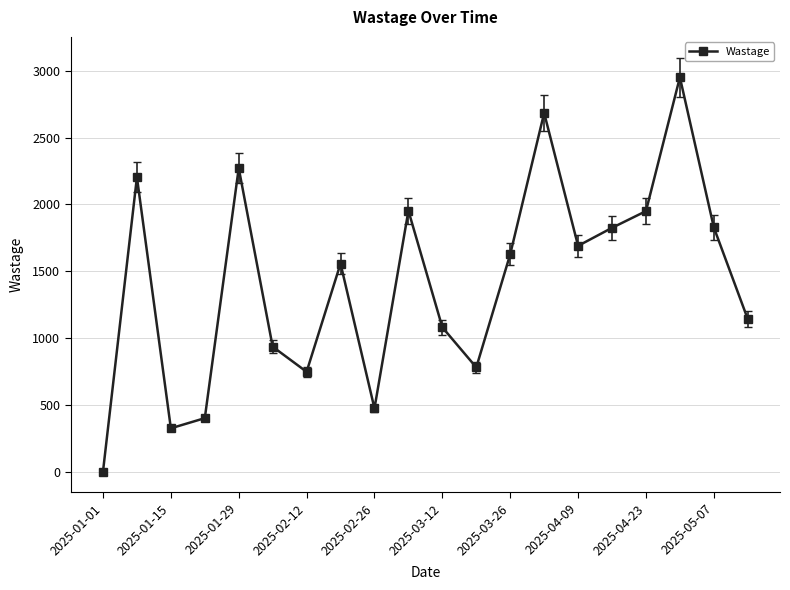

What is the maximum value shown in the chart?

2952